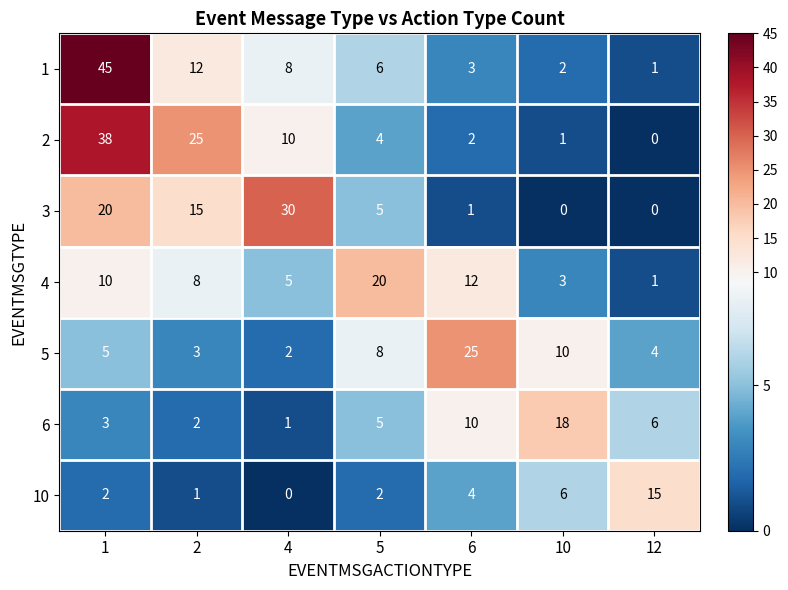

What is the spread (max minus min) of values at 6?

24